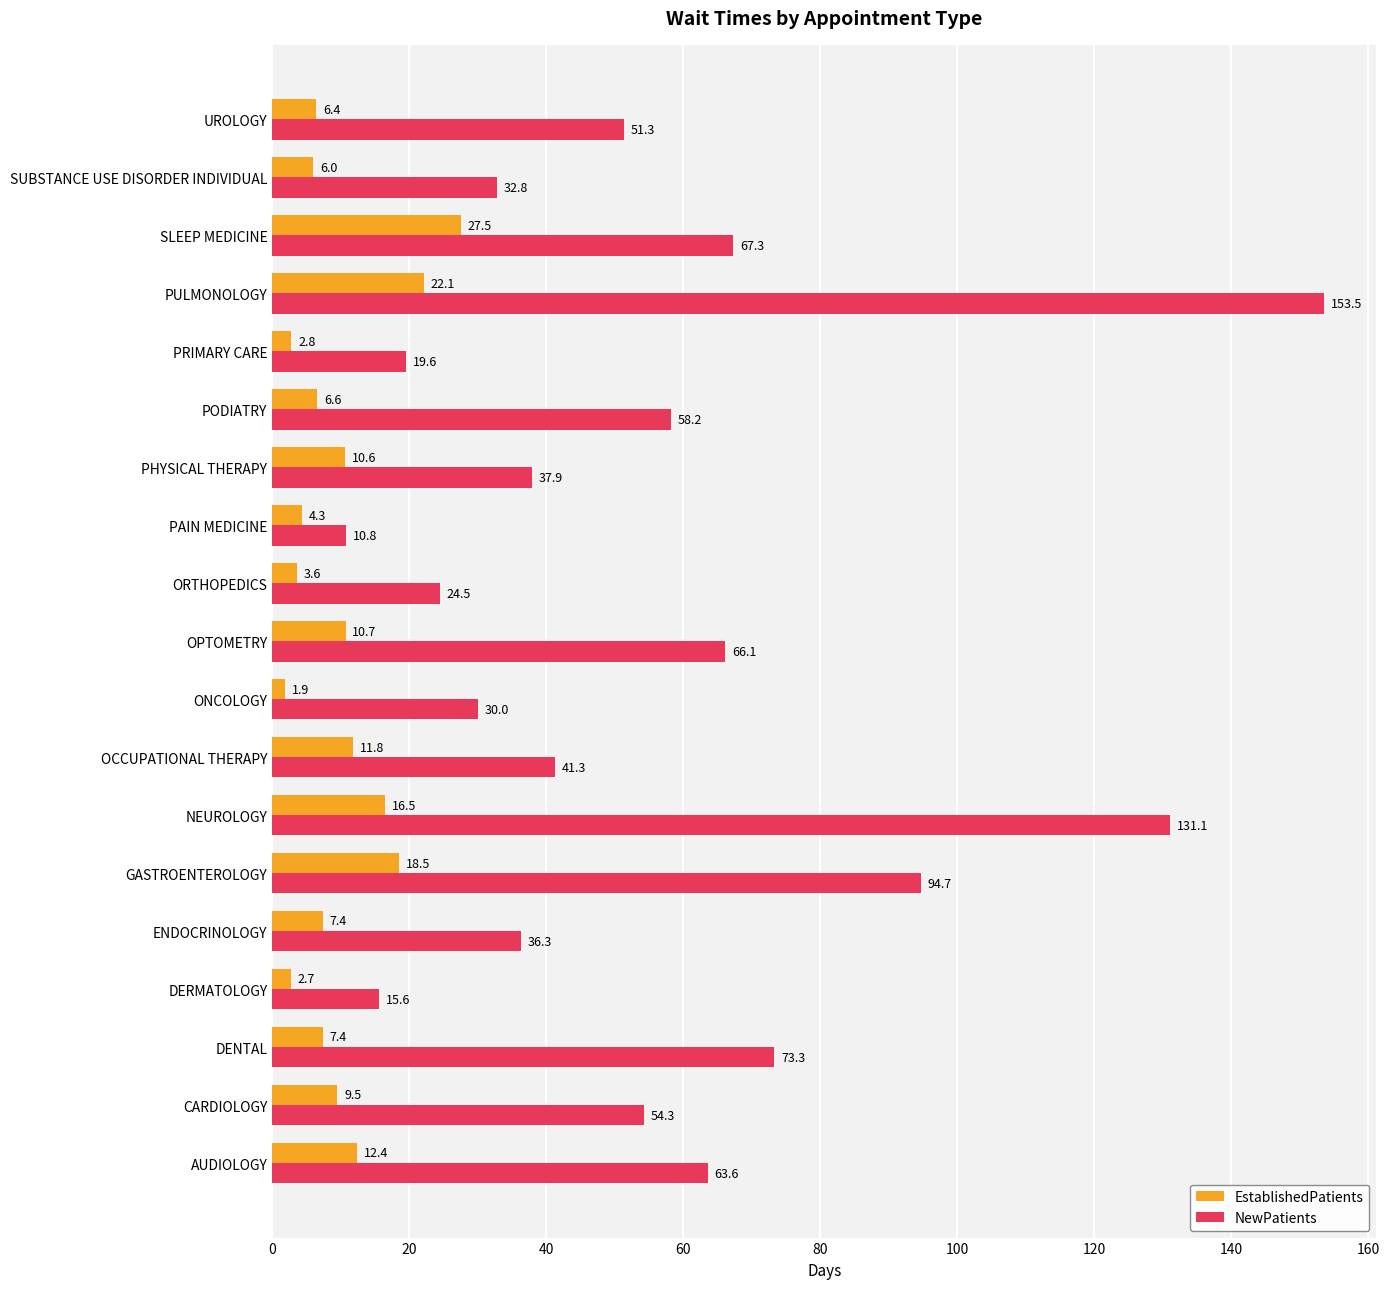

The value of NewPatients at PULMONOLOGY is 248.5. True or false?

False